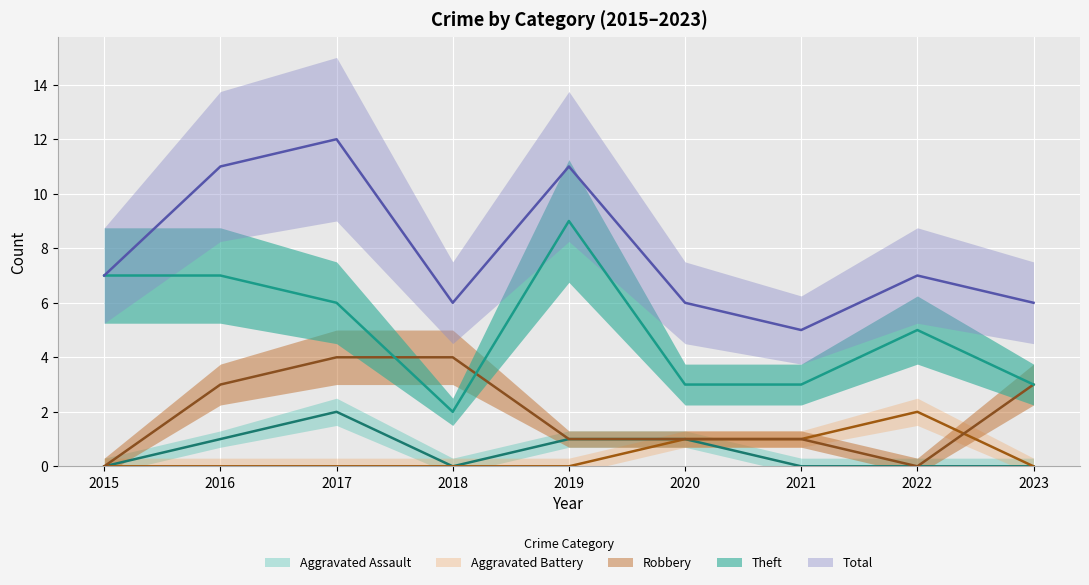

What is the difference between the highest and lowest values at 2017?

12